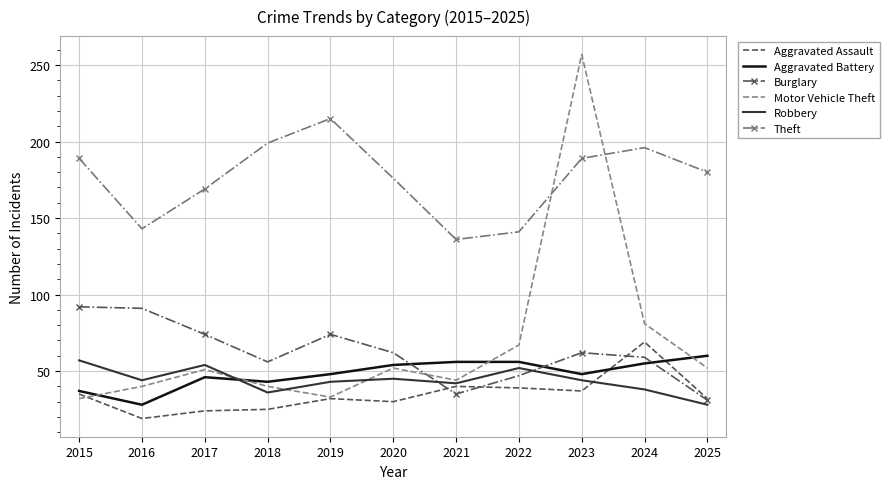

At which category is the sum across all series the highest?

2023